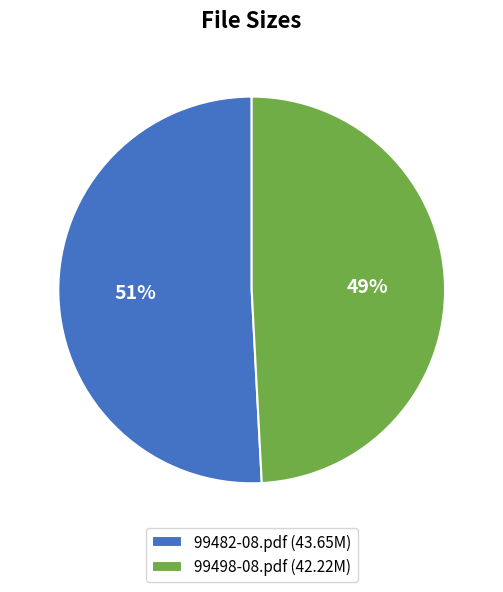

What percentage is the 99498-08.pdf slice, to the nearest percent?

49%